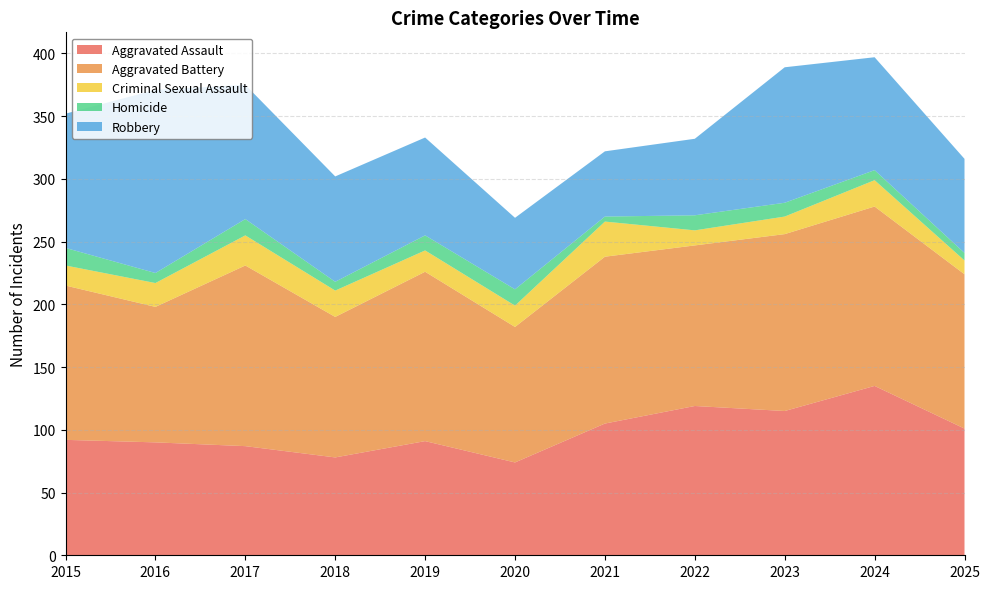

Reading right to left, list all the values displayed in this chart.

Aggravated Assault: 2025=101	2024=135	2023=115	2022=119	2021=105	2020=74	2019=91	2018=78	2017=87	2016=90	2015=92
Aggravated Battery: 2025=123	2024=143	2023=141	2022=128	2021=133	2020=108	2019=135	2018=112	2017=144	2016=108	2015=123
Criminal Sexual Assault: 2025=11	2024=21	2023=14	2022=12	2021=28	2020=17	2019=17	2018=21	2017=24	2016=19	2015=16
Homicide: 2025=6	2024=8	2023=11	2022=12	2021=4	2020=13	2019=12	2018=7	2017=13	2016=8	2015=14
Robbery: 2025=75	2024=90	2023=108	2022=61	2021=52	2020=57	2019=78	2018=84	2017=107	2016=146	2015=107